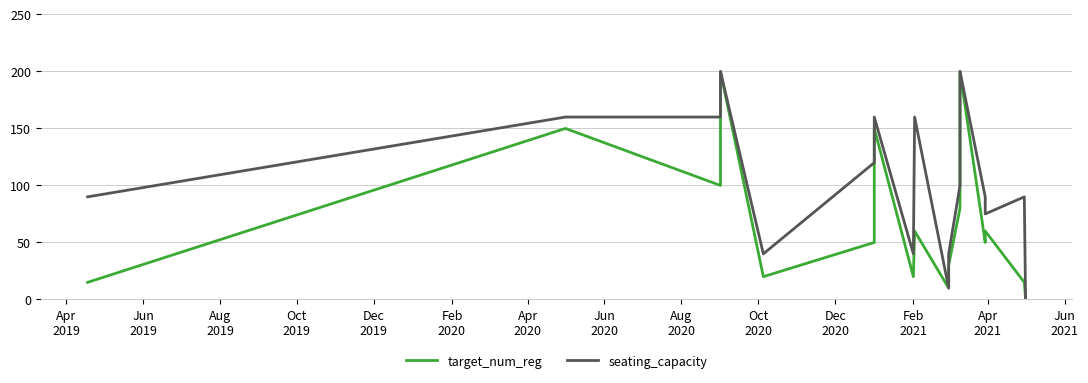

How many series are shown in this chart?

2